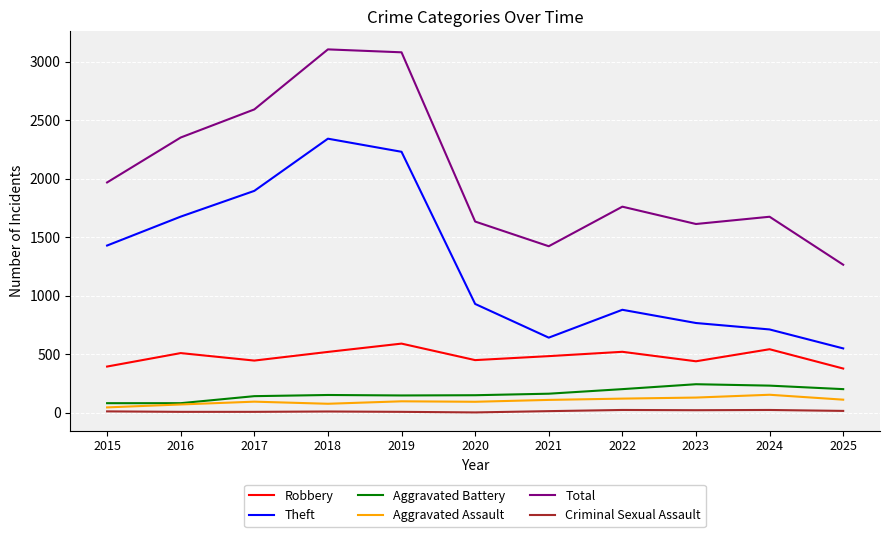

At 2015, list the series in order from smallest to largest.

Criminal Sexual Assault, Aggravated Assault, Aggravated Battery, Robbery, Theft, Total